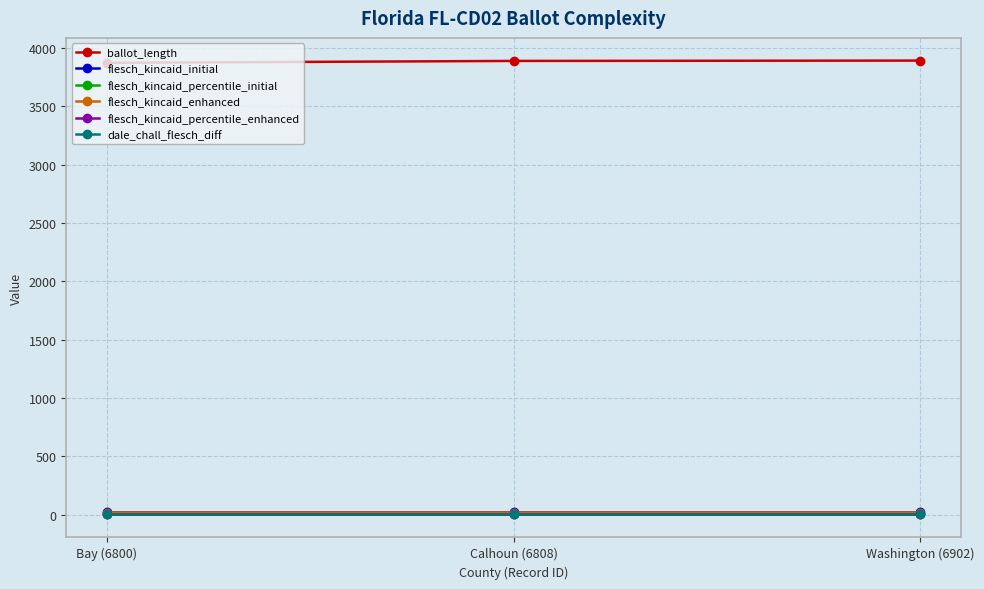

Which series has the largest total across all categories?

ballot_length